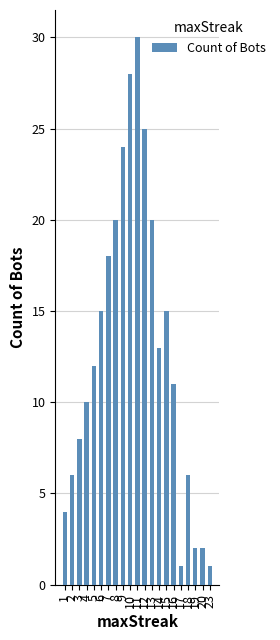

Reading left to right, what are all the values shown in this chart?

4	6	8	10	12	15	18	20	24	28	30	25	20	13	15	11	1	6	2	2	1